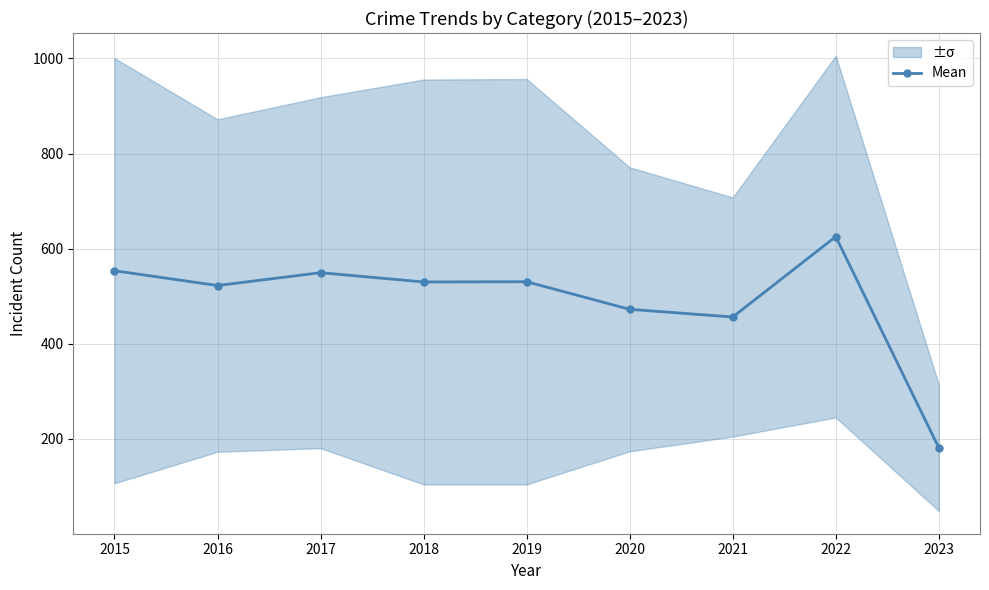

Where does the data first go above 530?

2015